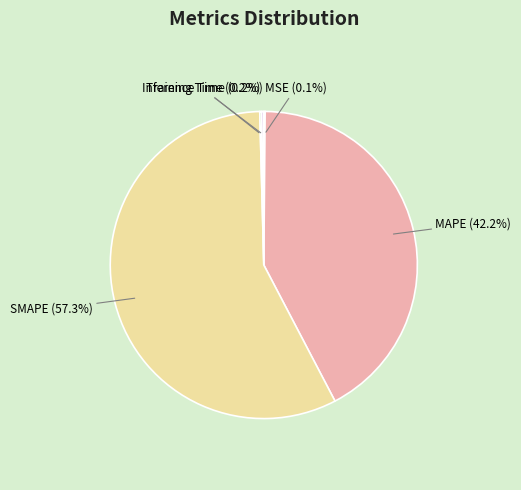

Which slice is the largest?

SMAPE